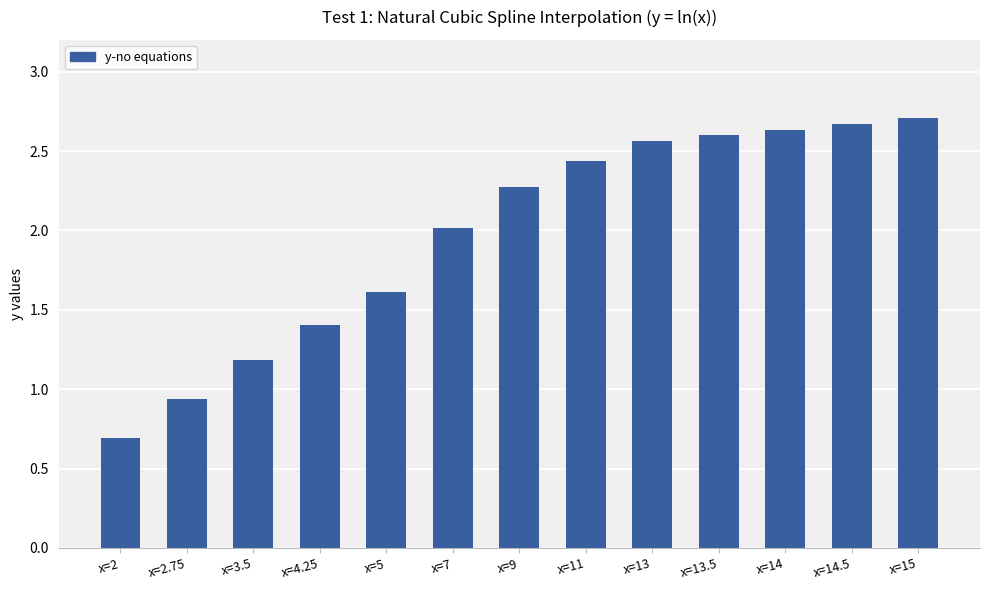

Rank the categories by value from highest to lowest.

x=15, x=14.5, x=14, x=13.5, x=13, x=11, x=9, x=7, x=5, x=4.25, x=3.5, x=2.75, x=2